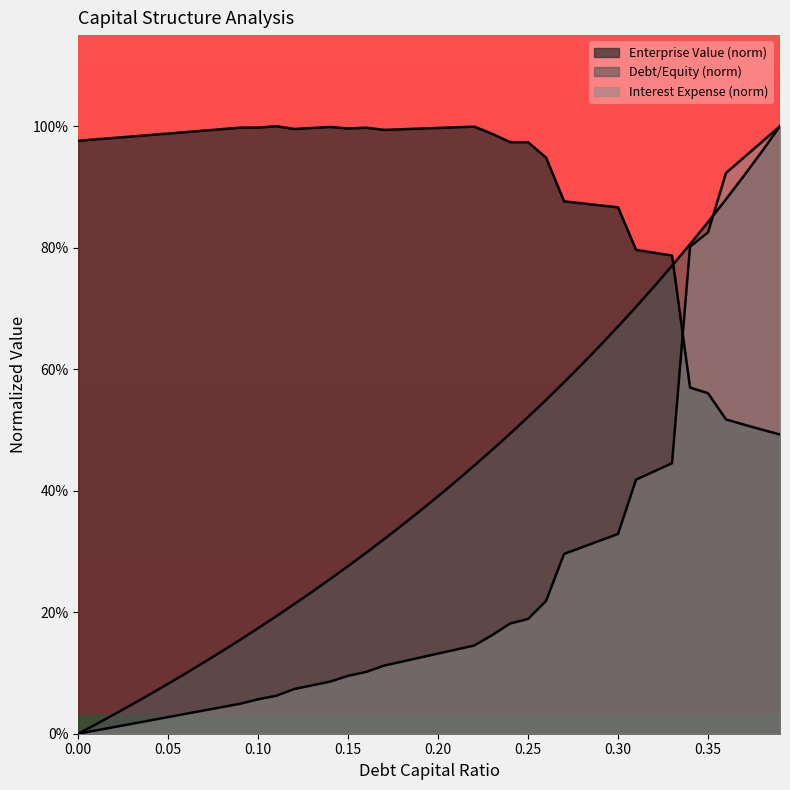

At which category is the sum across all series the highest?

0.39